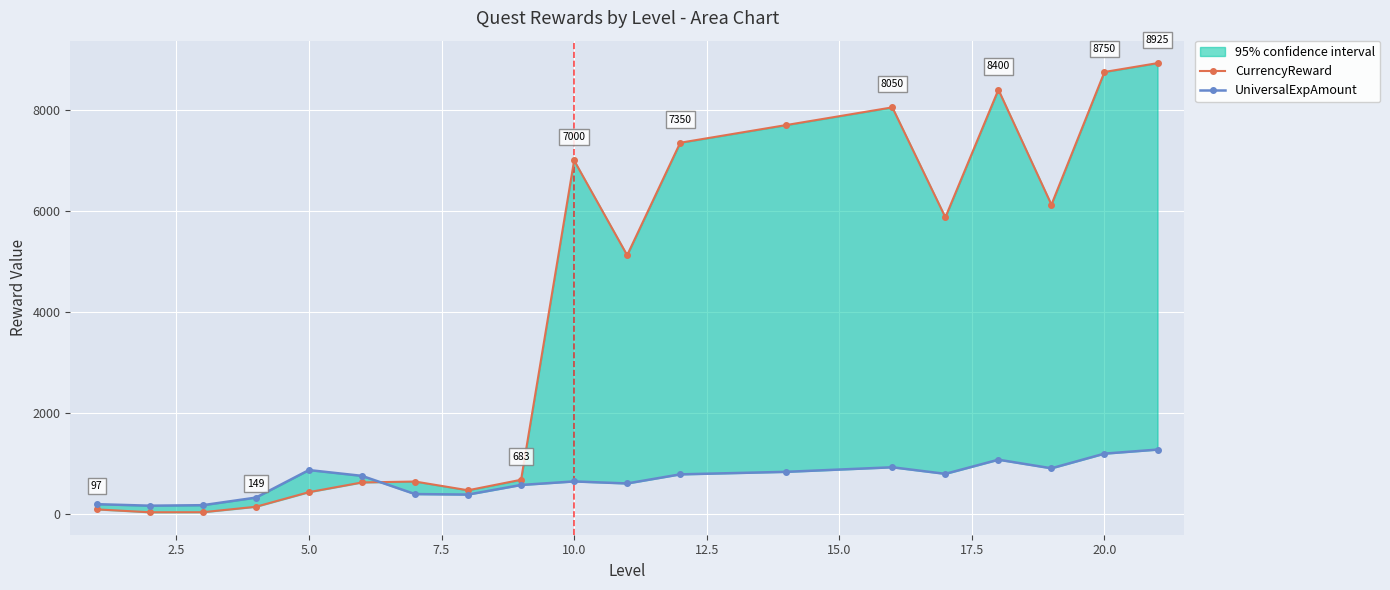

How many values in the UniversalExpAmount series are below 760?

9